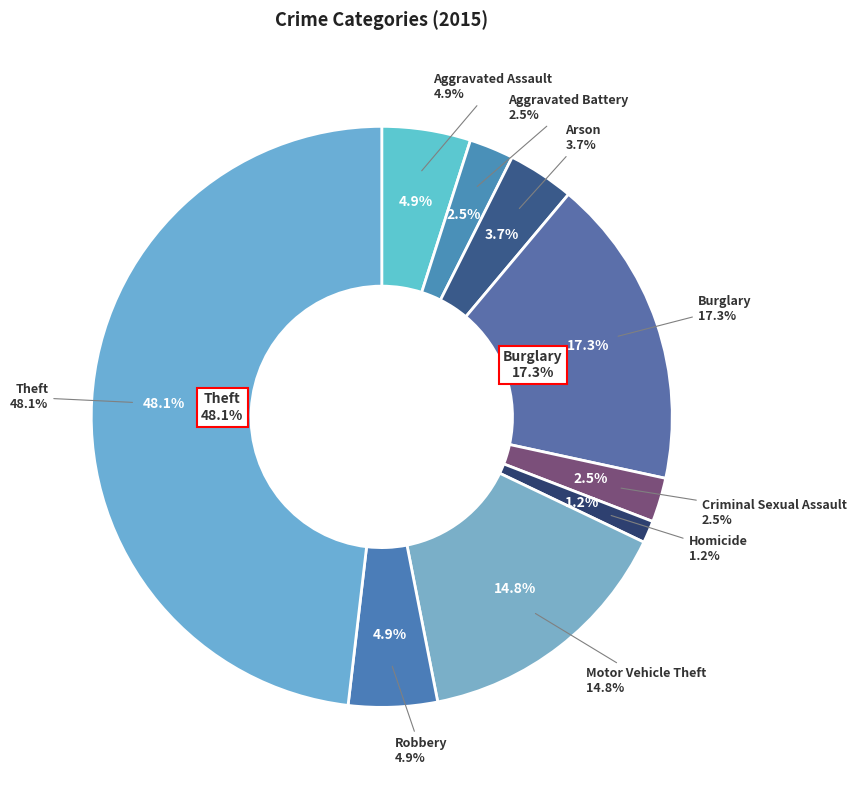

To the nearest percent, what is the difference between the largest and smallest slice percentages?

47%